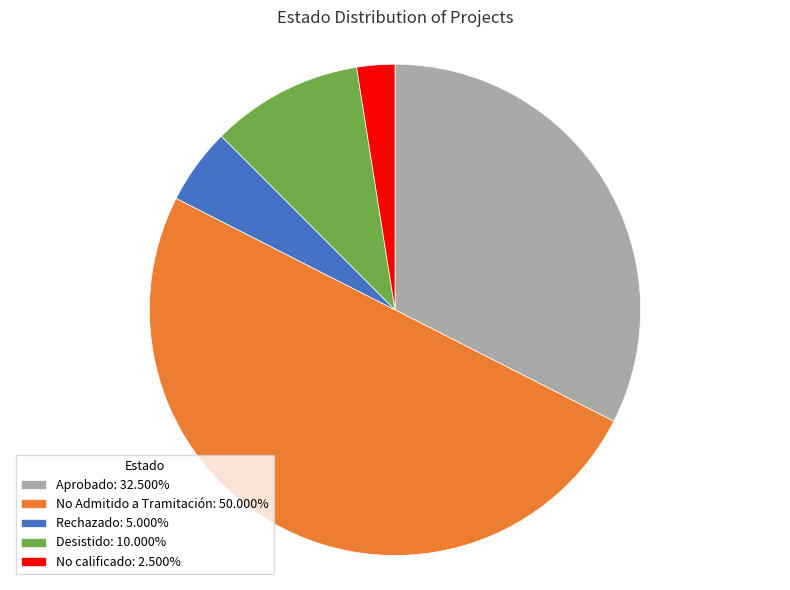

Is the sum of No calificado: 2.500% and Aprobado: 32.500% greater than half?

No